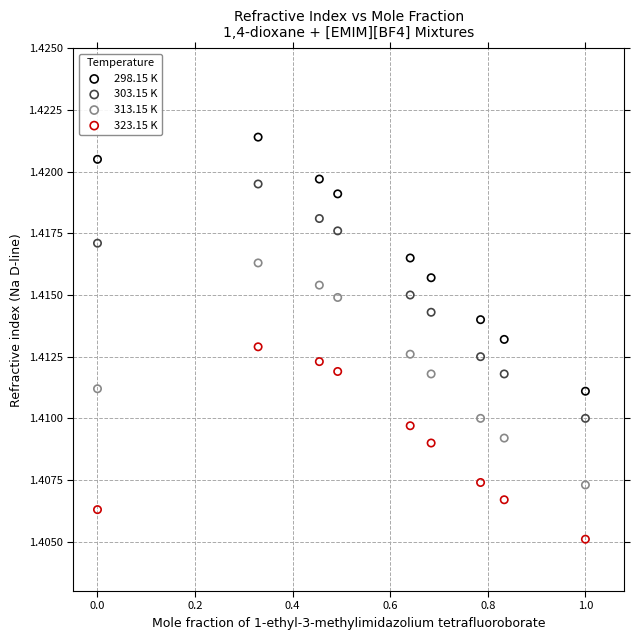

What are all the series names shown in the legend?

298.15 K, 303.15 K, 313.15 K, 323.15 K